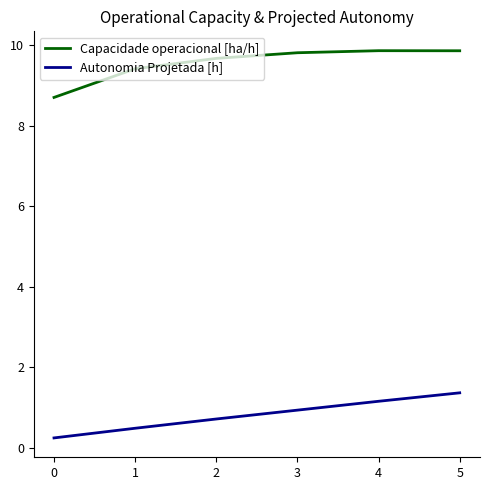

How many series are shown in this chart?

2